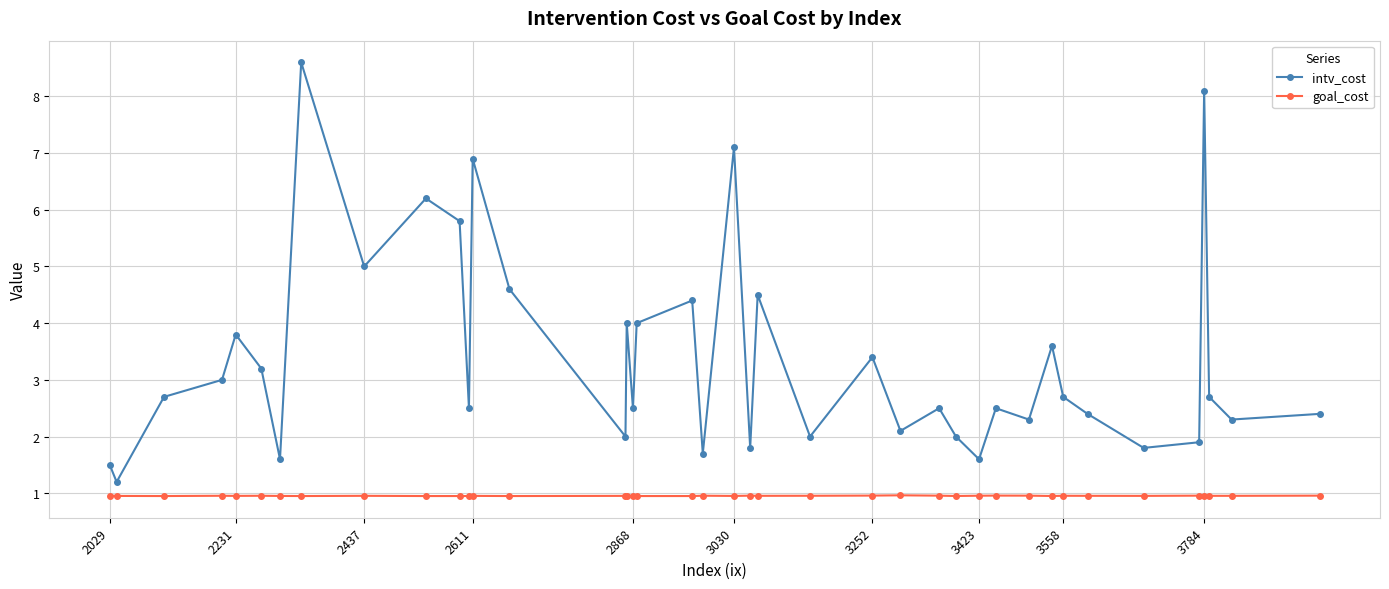

What is the value of the goal_cost point at the 22nd from the left?

1.0